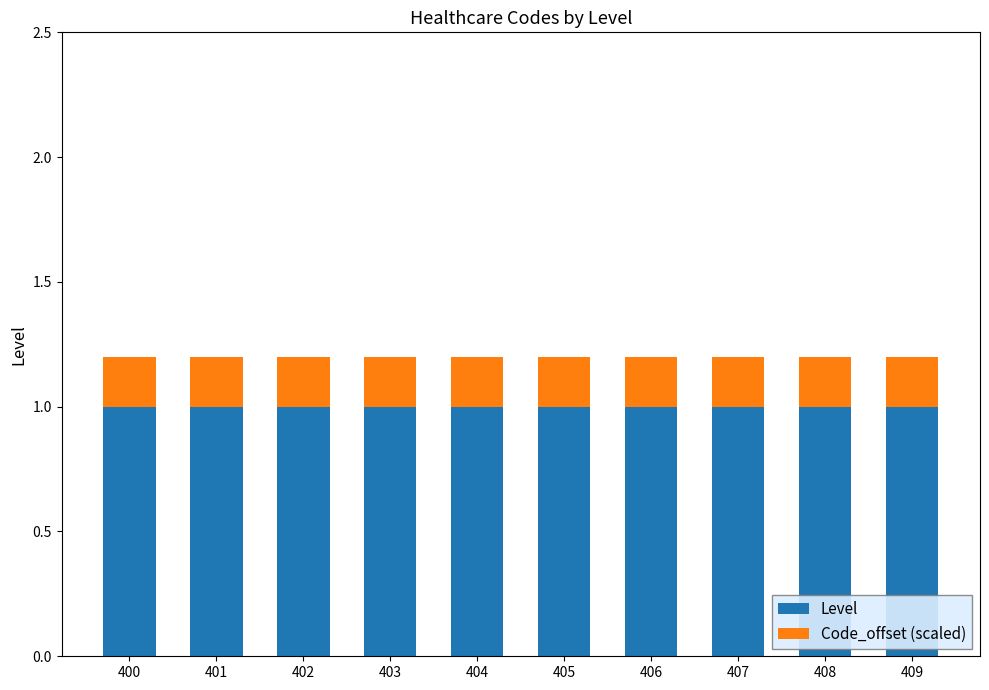

What is the total value across all series at 407?

1.2